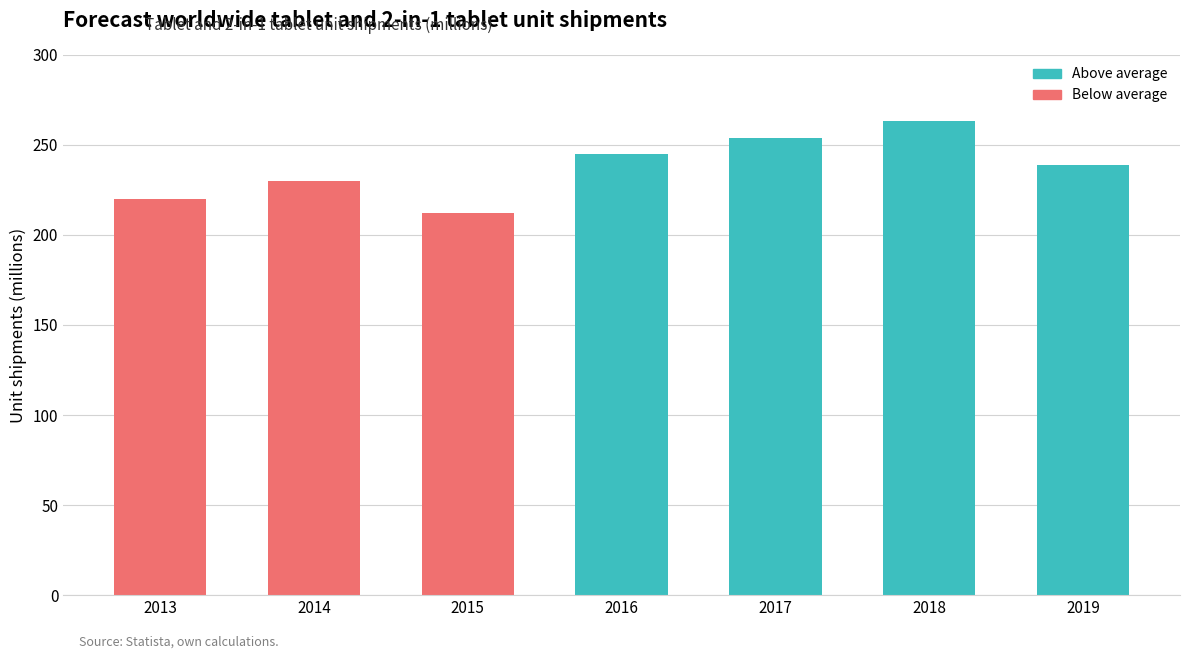

Rank the categories by value from lowest to highest.

2015, 2013, 2014, 2019, 2016, 2017, 2018